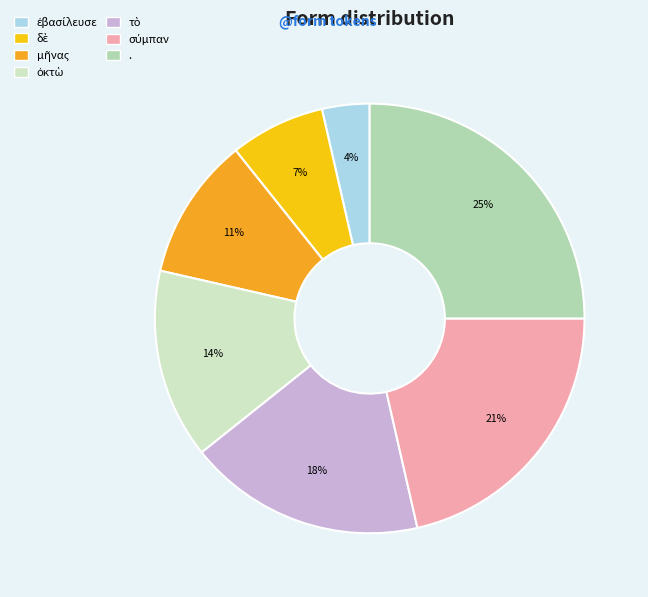

The . slice represents 32% of the pie. True or false?

False